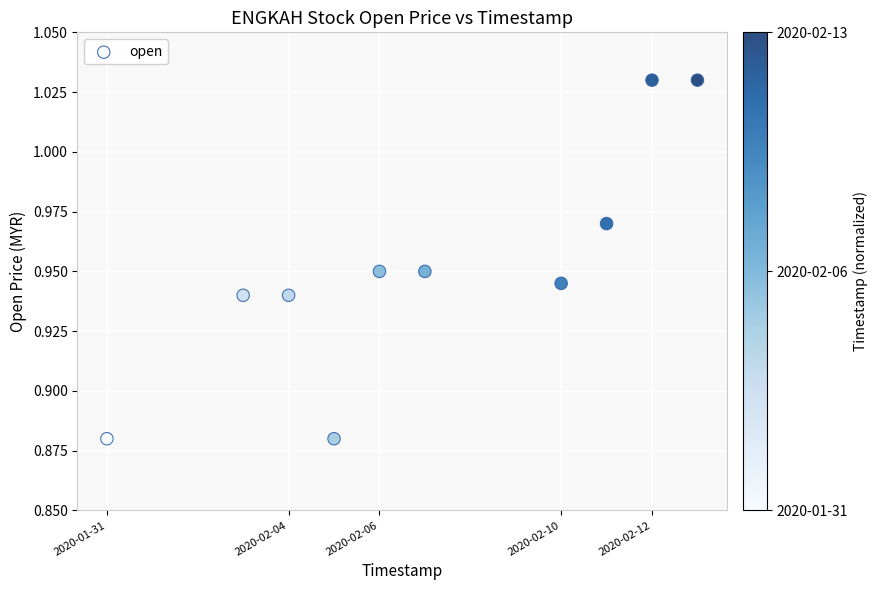

What is the average X value?

1581042240.0